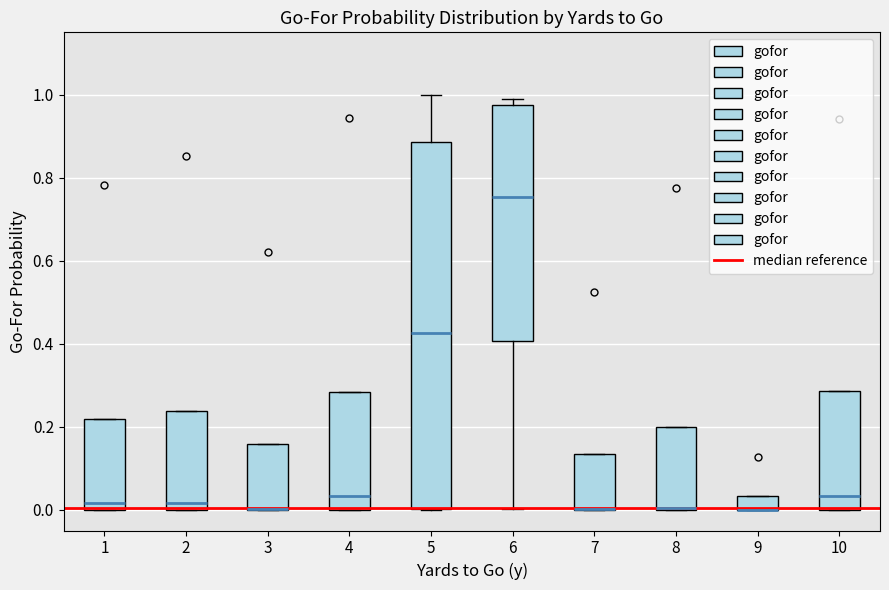

Reading left to right, read every box against the y-axis: the position of its median line, the range the box covers, and the ends of its whiskers. The values are not printed on the chart, so give them approximately, as read against the axis.

1: median 0.02, box 0.00 to 0.22, whiskers 0.00 to 0.22
2: median 0.02, box 0.00 to 0.24, whiskers 0.00 to 0.24
3: median 0.00 (drawn on the box's lower edge), box 0.00 to 0.16, whiskers 0.00 to 0.16
4: median 0.04, box 0.00 to 0.28, whiskers 0.00 to 0.28
5: median 0.42, box 0.00 to 0.88, whiskers 0.00 to 1.00
6: median 0.76, box 0.40 to 0.98, whiskers 0.00 to 1.00
7: median 0.00 (drawn on the box's lower edge), box 0.00 to 0.14, whiskers 0.00 to 0.14
8: median 0.00 (drawn on the box's lower edge), box 0.00 to 0.20, whiskers 0.00 to 0.20
9: median 0.00 (drawn on the box's lower edge), box 0.00 to 0.04, whiskers 0.00 to 0.04
10: median 0.04, box 0.00 to 0.28, whiskers 0.00 to 0.28